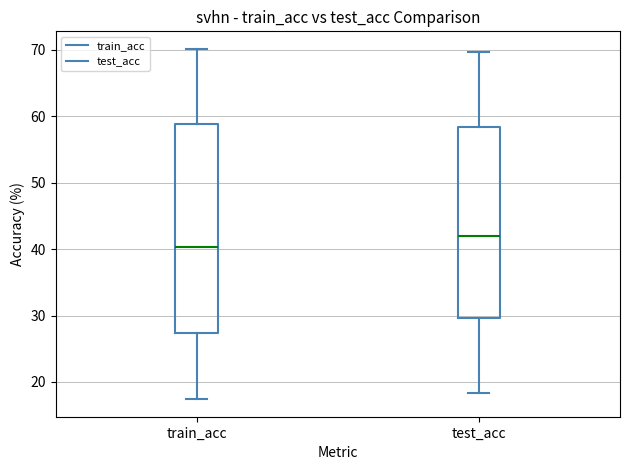

Reading left to right, read every box against the y-axis: the position of its median line, the range the box covers, and the ends of its whiskers. The values are not printed on the chart, so give them approximately, as read against the axis.

train_acc: median 40, box 27 to 59, whiskers 17 to 70
test_acc: median 42, box 30 to 58, whiskers 18 to 70